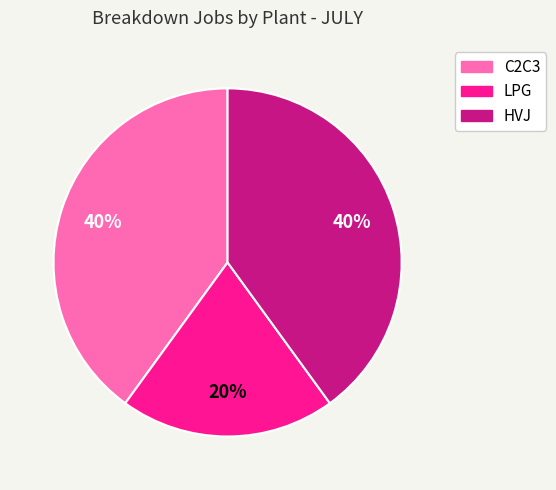

Do C2C3 and HVJ together represent more than half of the pie?

Yes